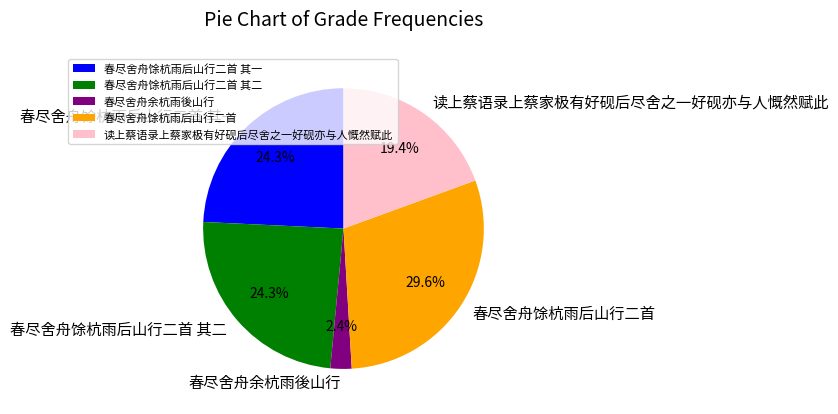

Which category has the biggest portion of the pie?

春尽舍舟馀杭雨后山行二首